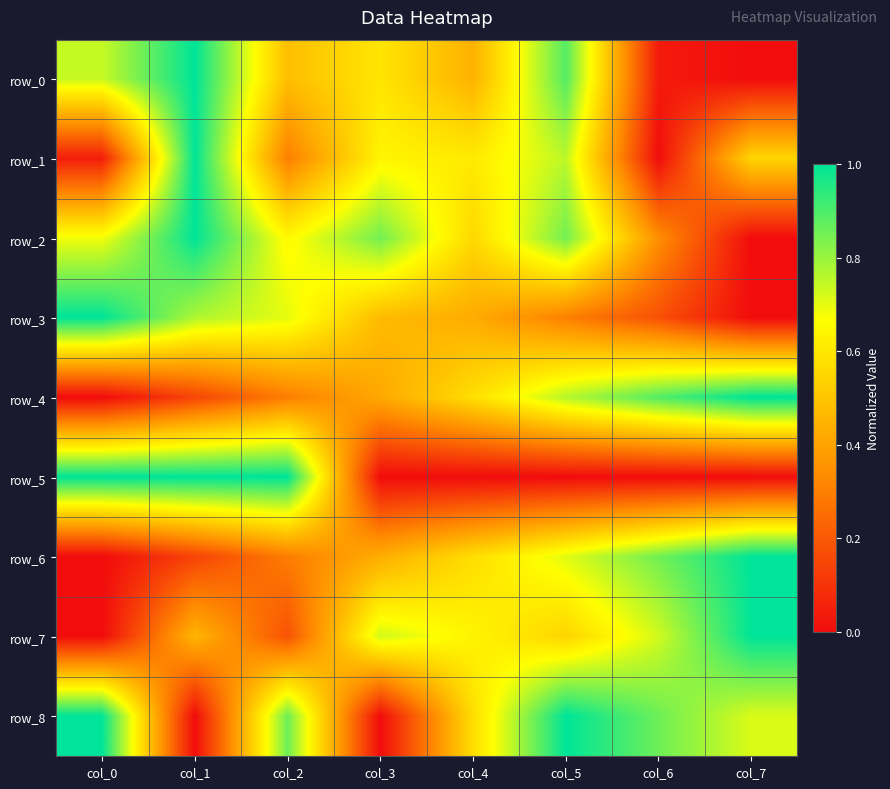

Count the number of data series in this chart.

9